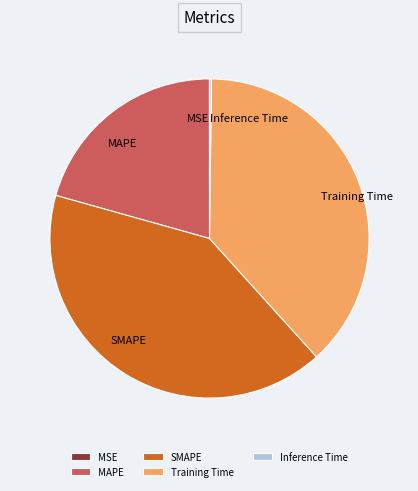

Does SMAPE represent more than half of the total?

No